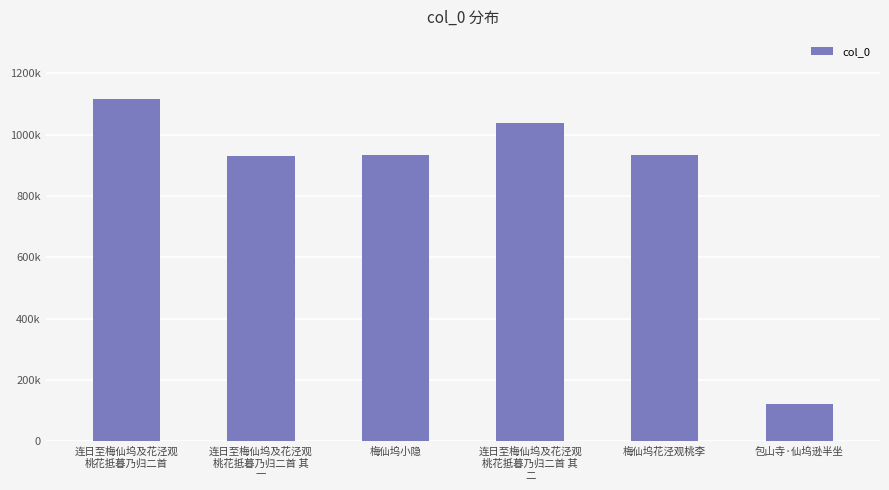

Are the bars horizontal?

No